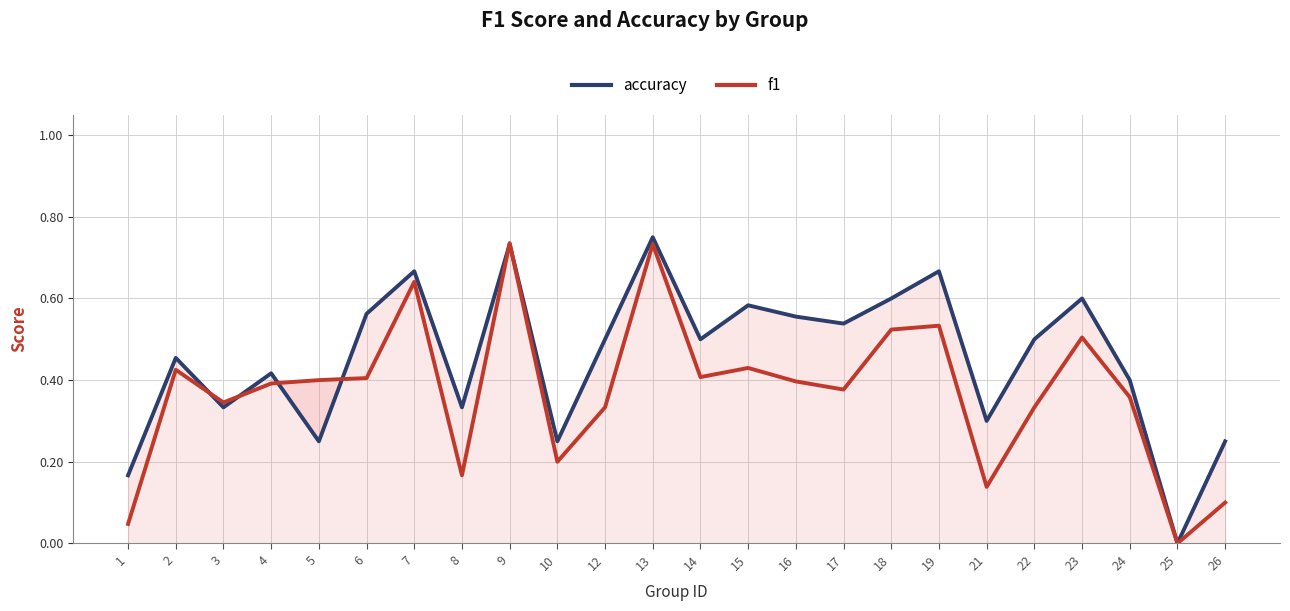

Does the chart have visible grid lines?

Yes